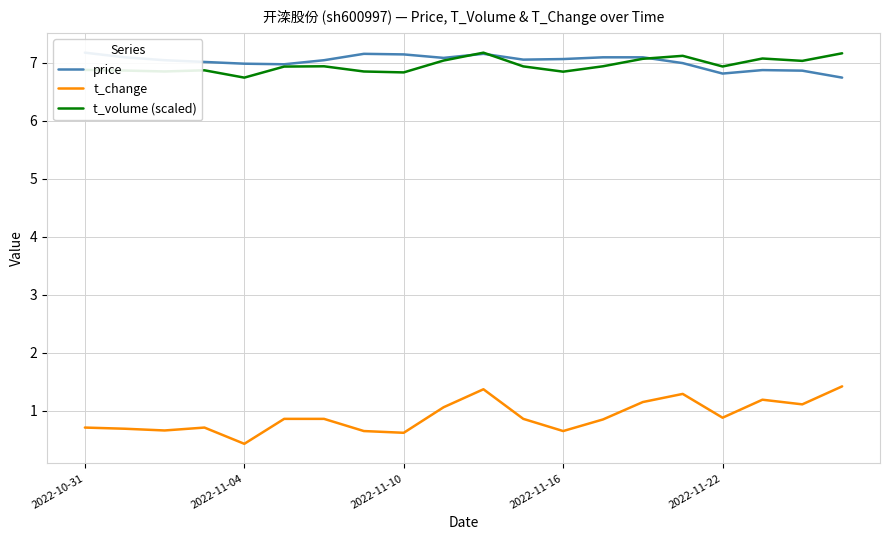

True or false: t_volume (scaled) and t_change intersect in this chart.

False